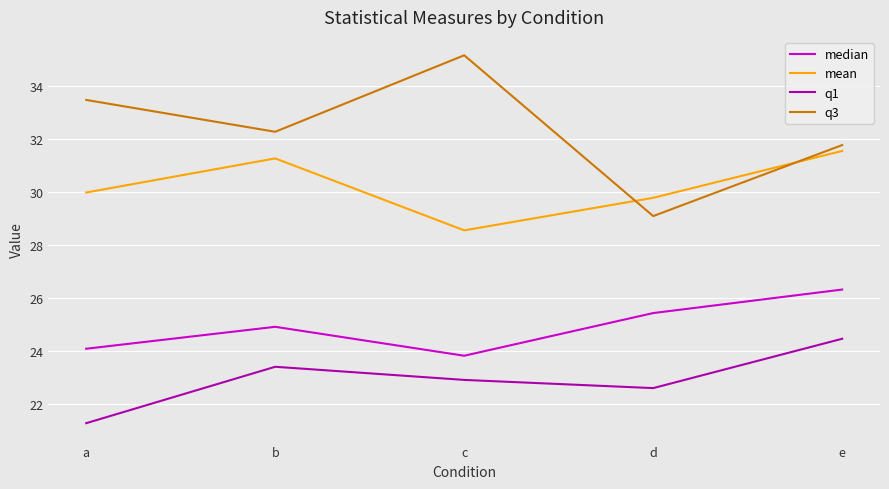

Which series has the largest range (max minus min)?

q3